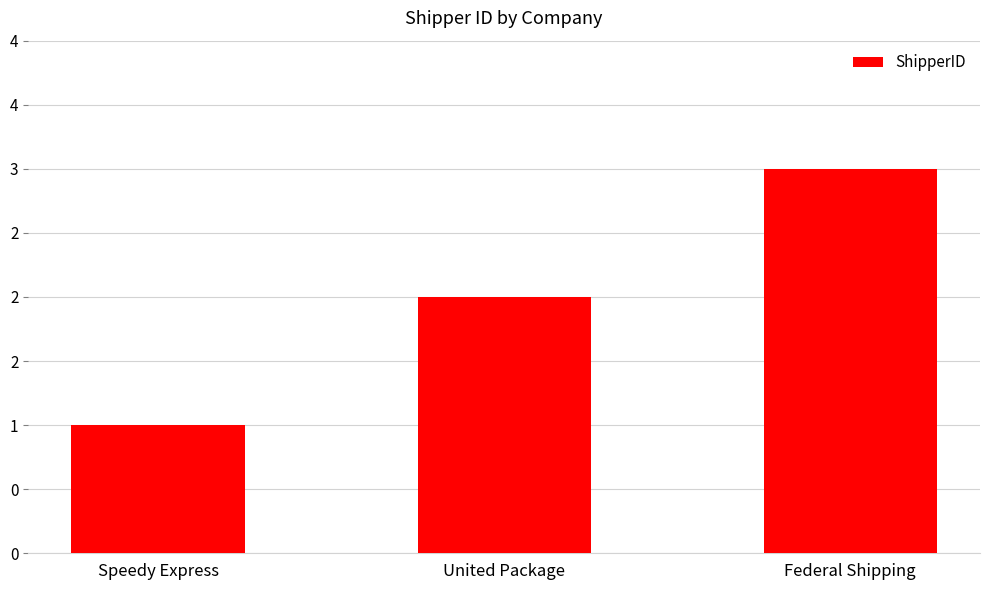

The value at United Package is 2. True or false?

True